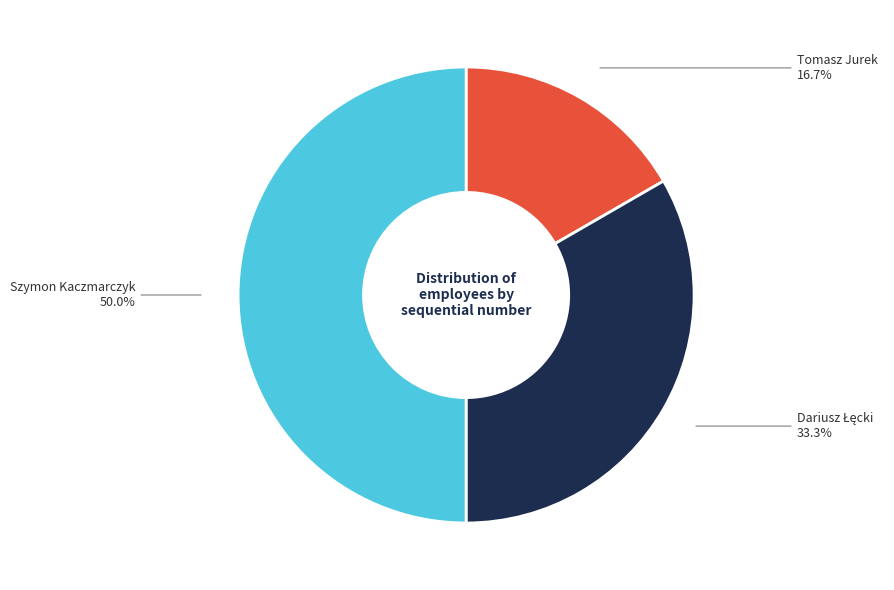

Count the number of slices in the pie.

3